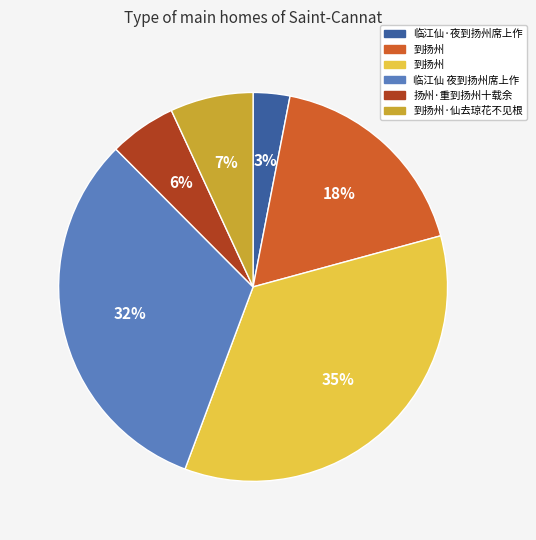

To the nearest percent, what is the difference between the largest and smallest slice percentages?

32%